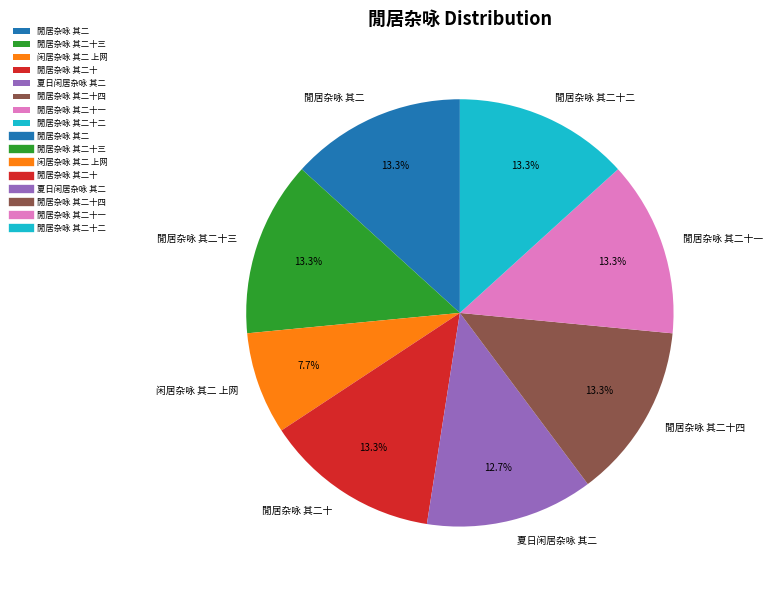

What is the ratio of the value at 閒居杂咏 其二十二 to the value at 閒居杂咏 其二十三?

1.0